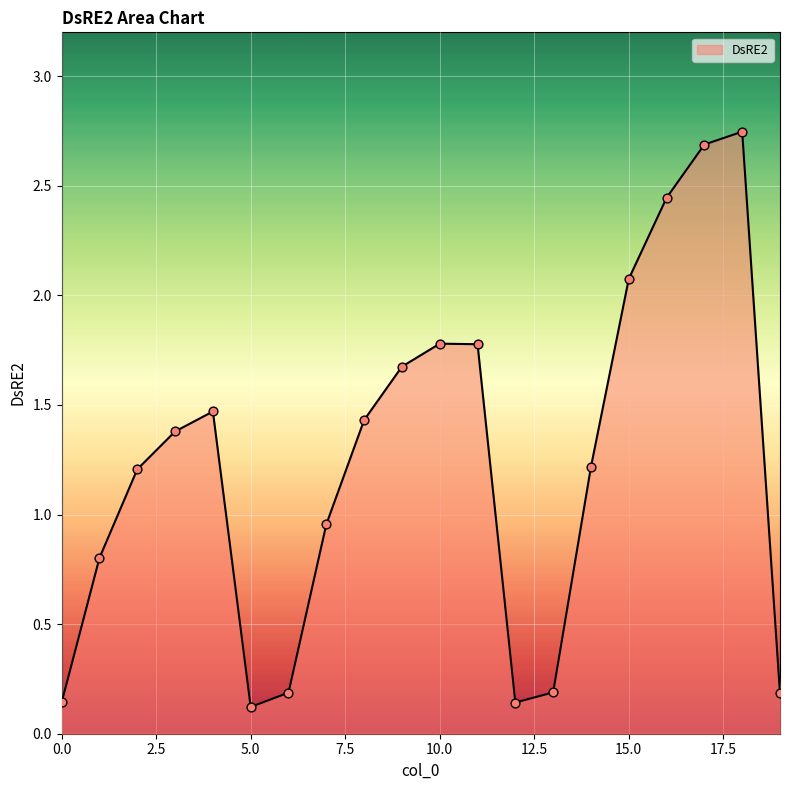

What is the difference between the maximum and minimum values?

2.6